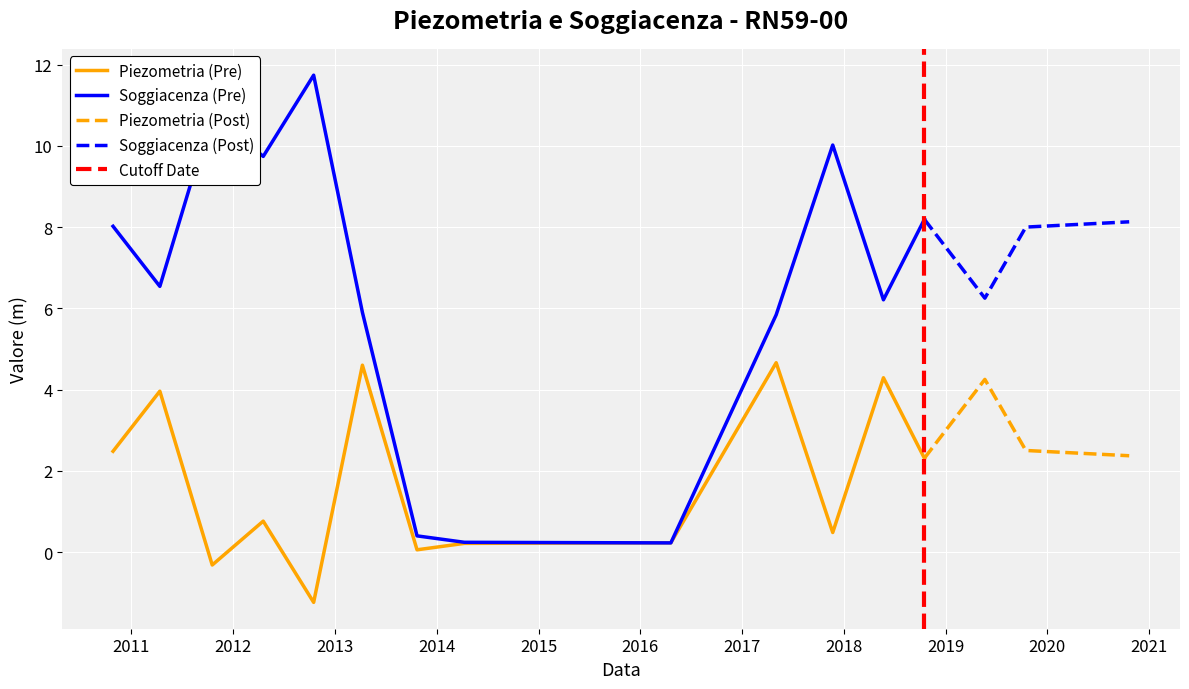

How many positive values does the Piezometria (m) series have?

15